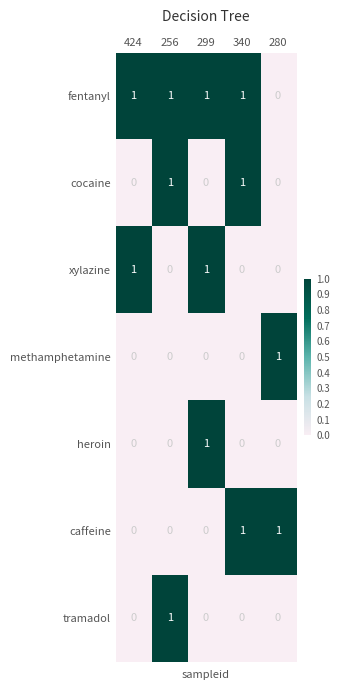

True or false: caffeine has a value of 0 at 256.

True